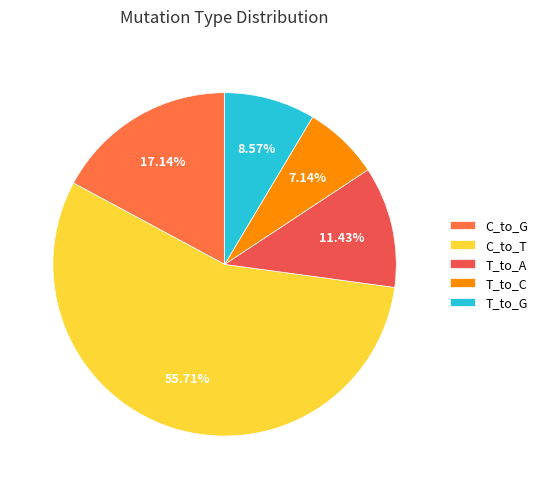

To the nearest percent, what portion does T_to_G represent?

9%